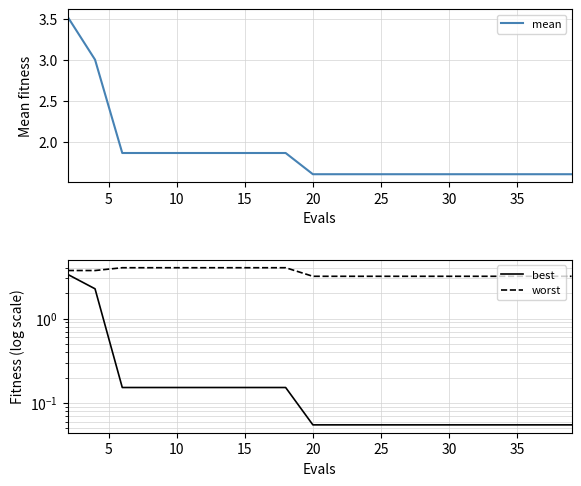

What is the difference between the maximum and minimum values in the best series?

3.3